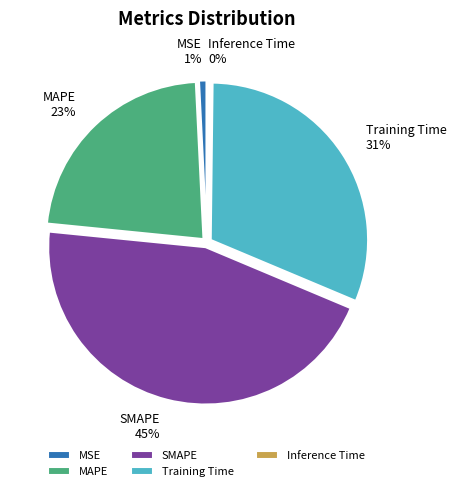

Does SMAPE account for over 50% of the chart?

No